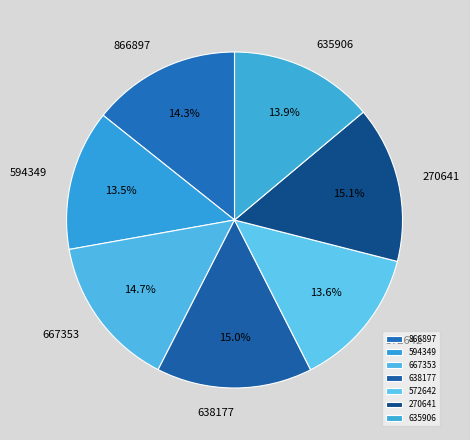

Is there a majority slice in this chart?

No